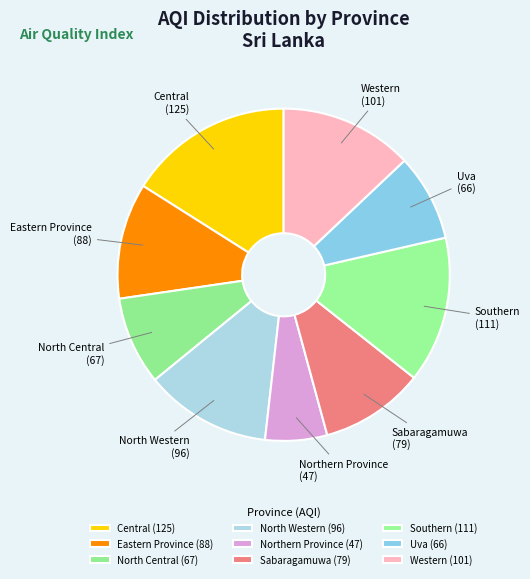

Does Eastern Province account for over 50% of the chart?

No